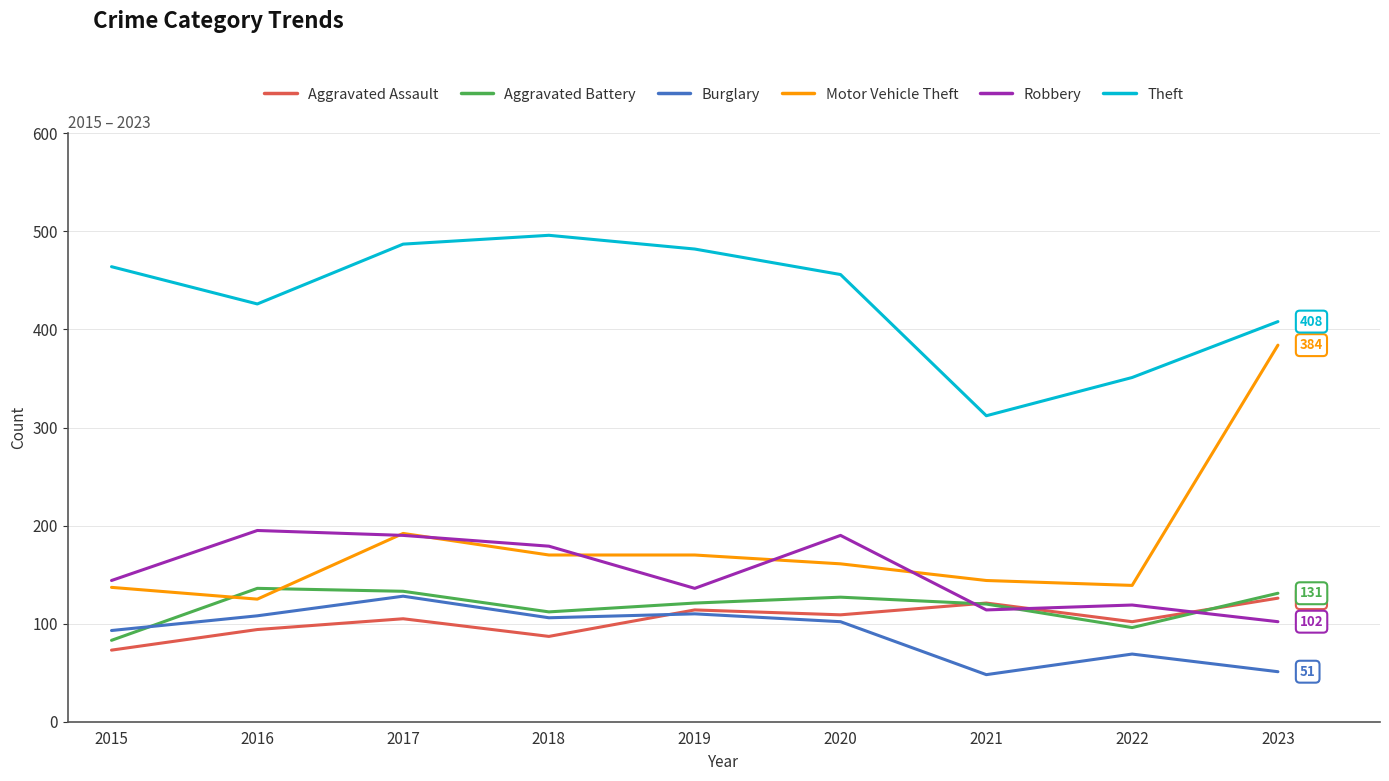

The Robbery series shows 235 at 2018. True or false?

False